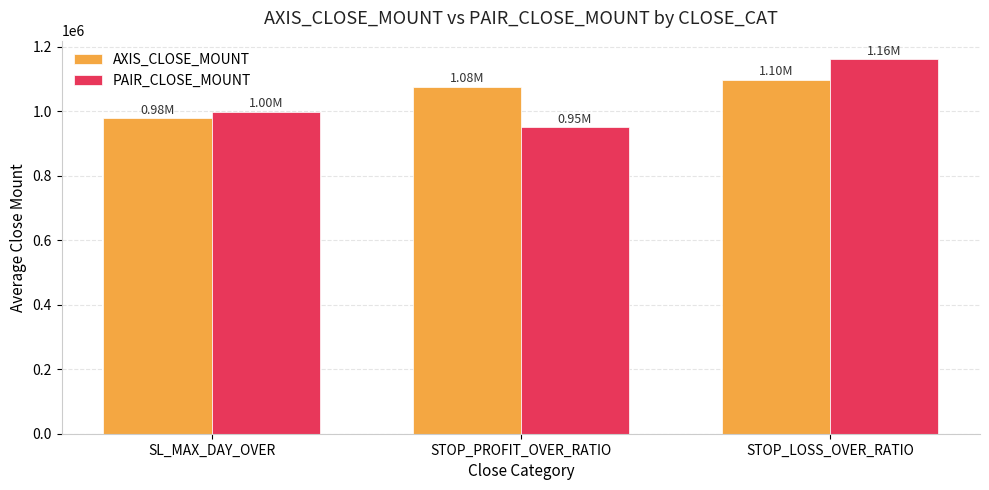

What is the label of the 2nd bar from the right?

STOP_PROFIT_OVER_RATIO